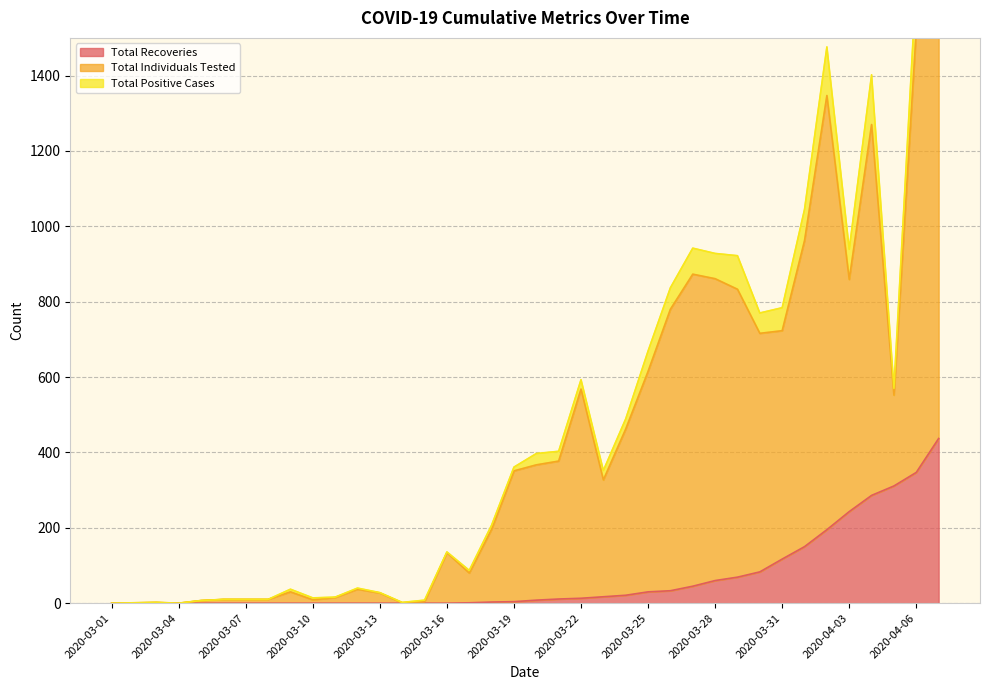

True or false: Total Recoveries has a value of 30 at 2020-03-25.

True